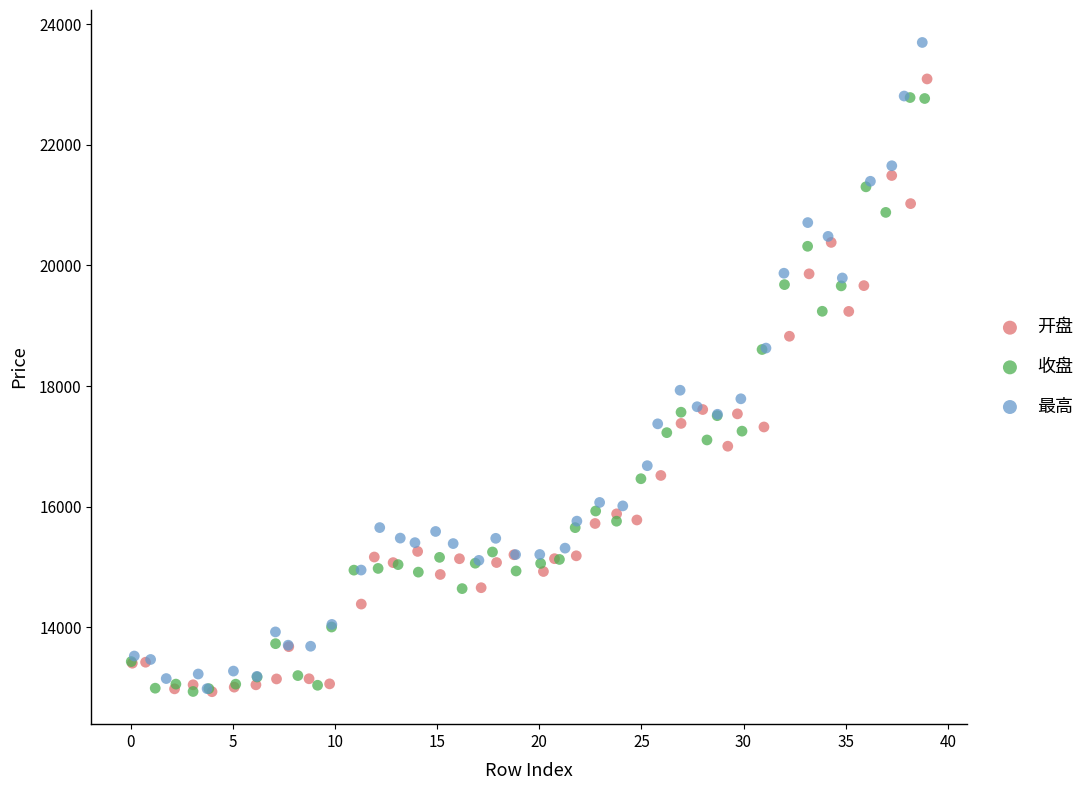

What are all the series names shown in the legend?

开盘, 收盘, 最高